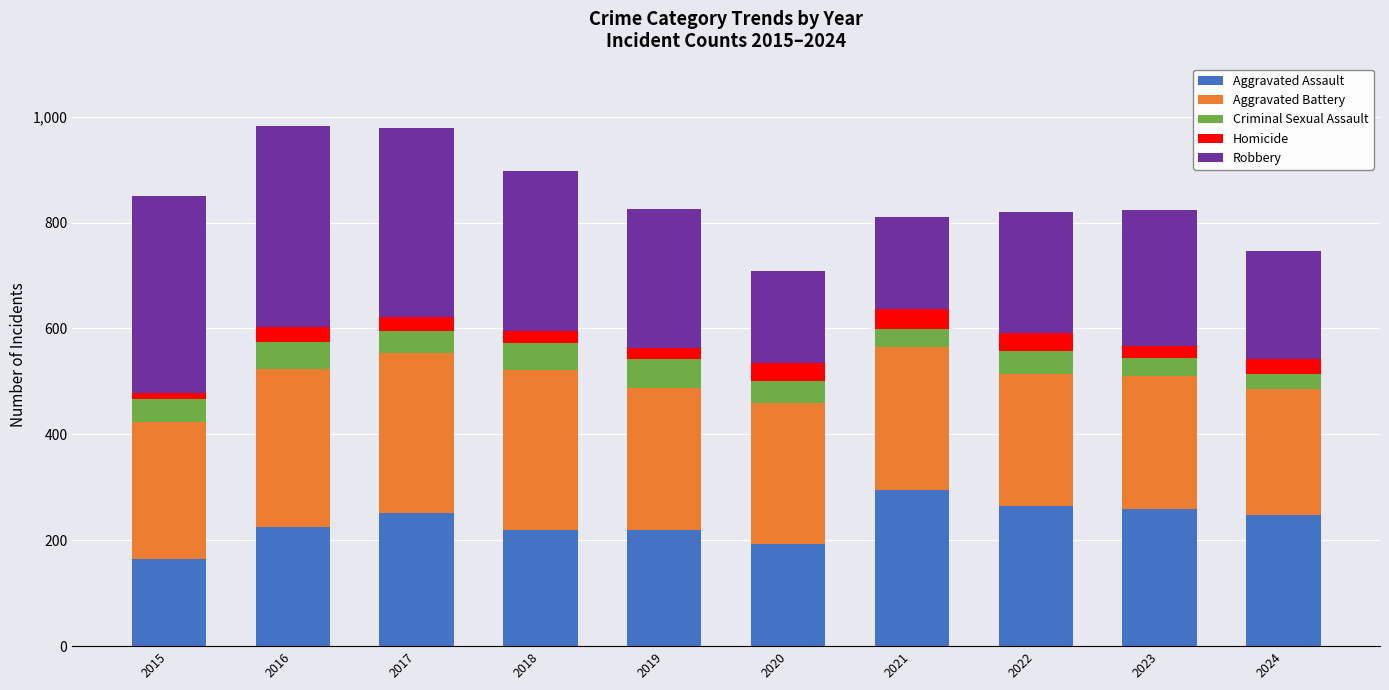

What is the total value across all series at 2022?

819